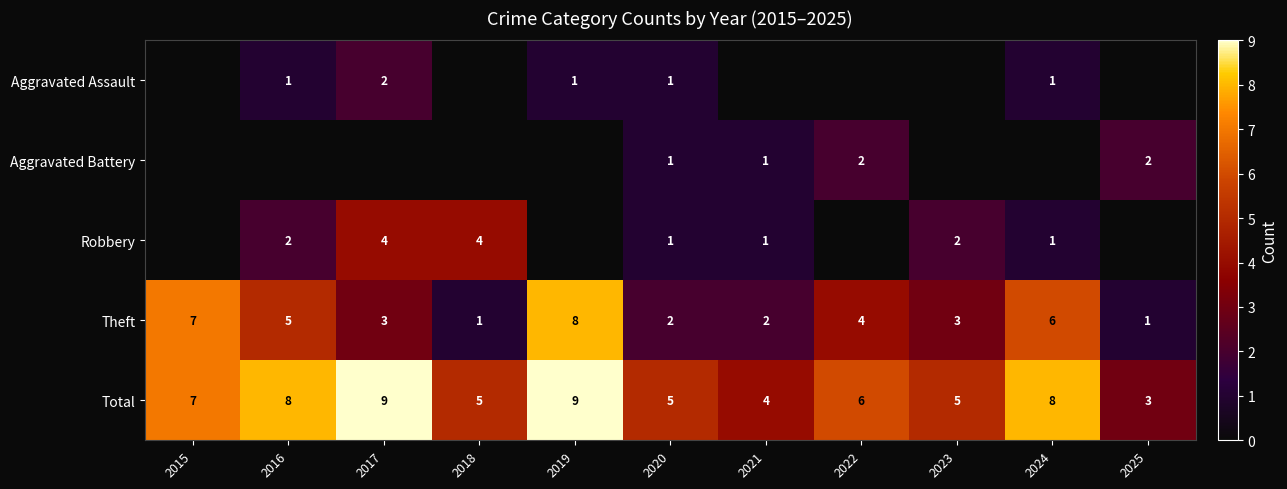

At which category is the sum across all series the highest?

2017